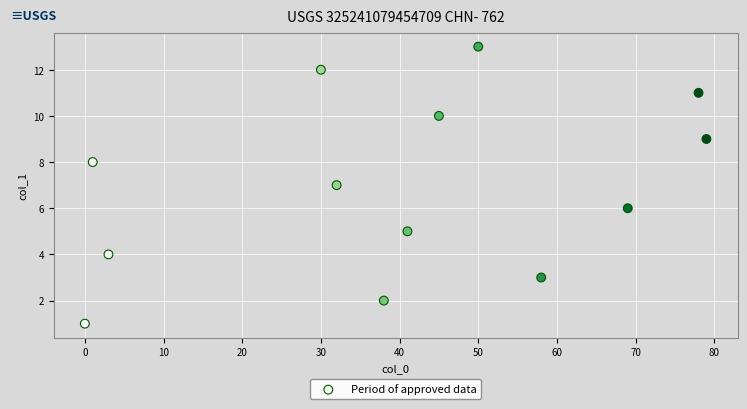

What is the range of X values (max minus min)?

79